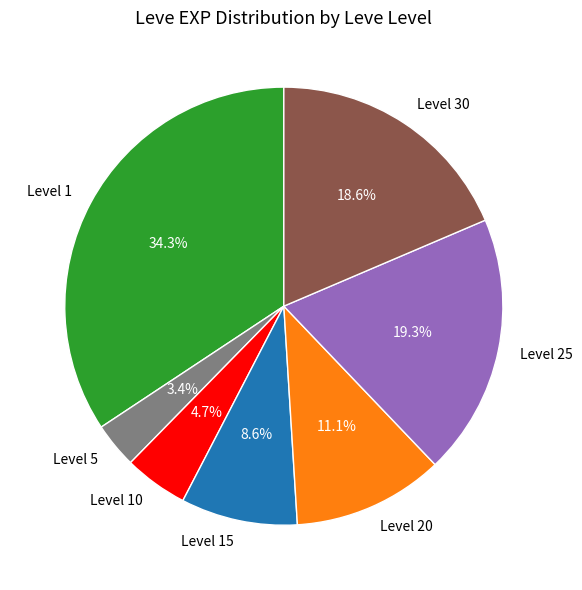

What is the total percentage of Level 1 and Level 25?

53.6%